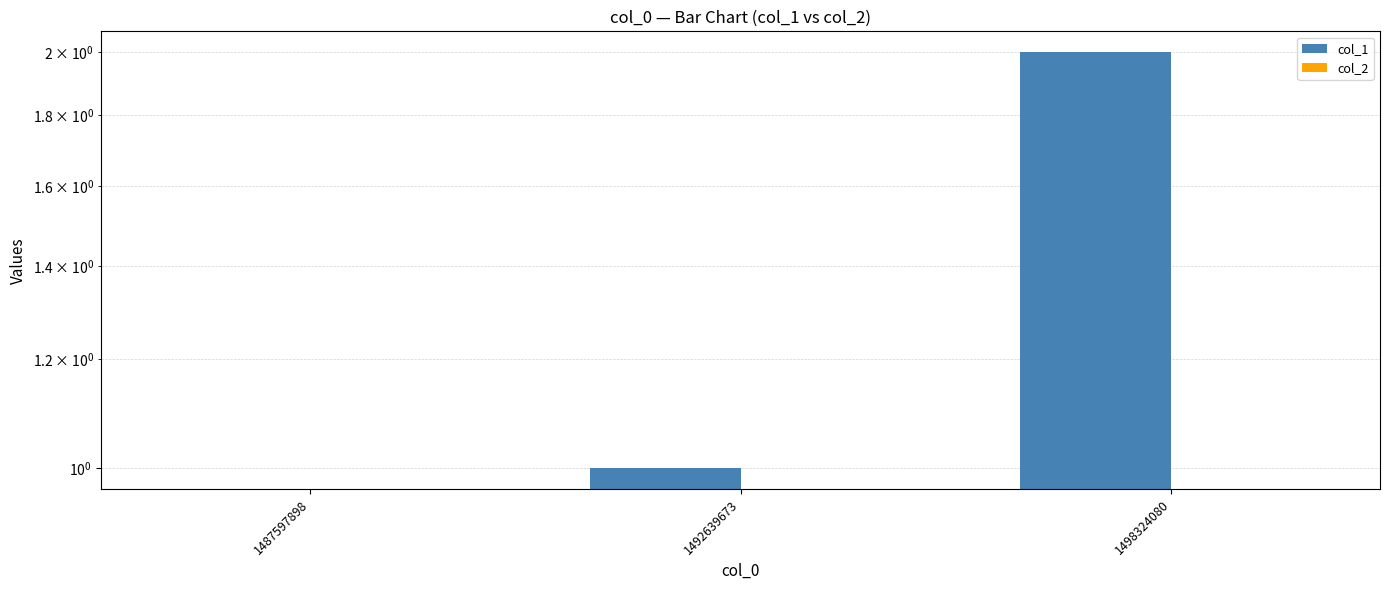

Where is col_2 nearest to the value 0?

1487597898